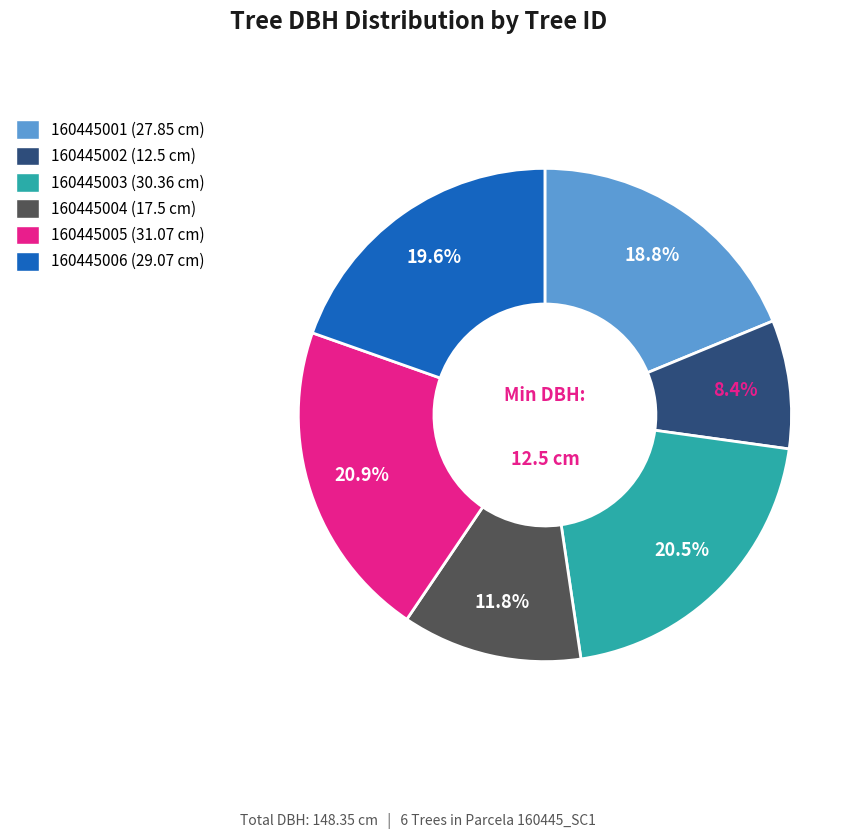

Approximately how many times larger is the value at 160445004 compared to 160445003?

0.6